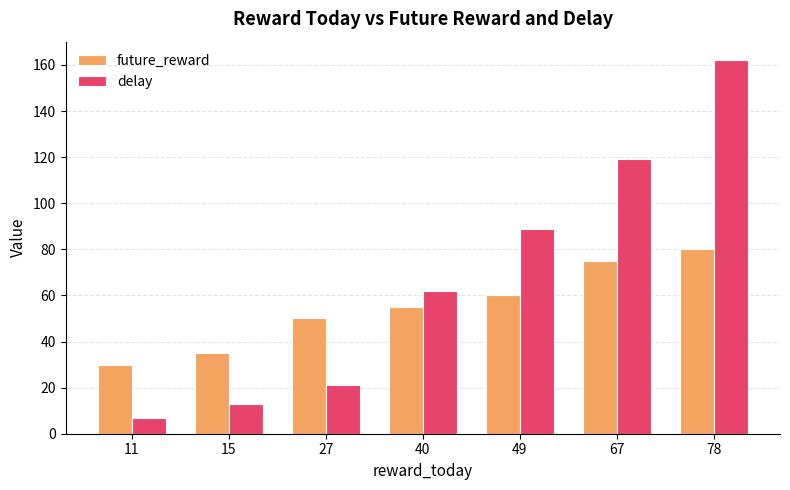

At which label is future_reward closest to 55?

40